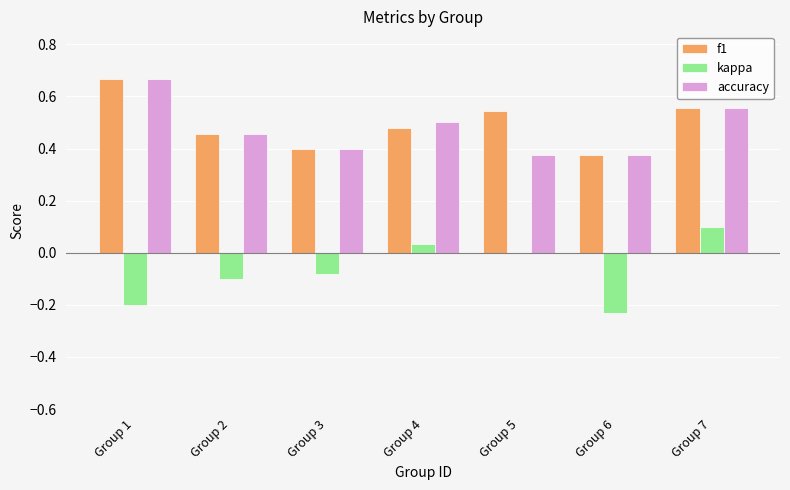

Is the value of kappa at Group 3 greater than the value of f1 at Group 4?

No